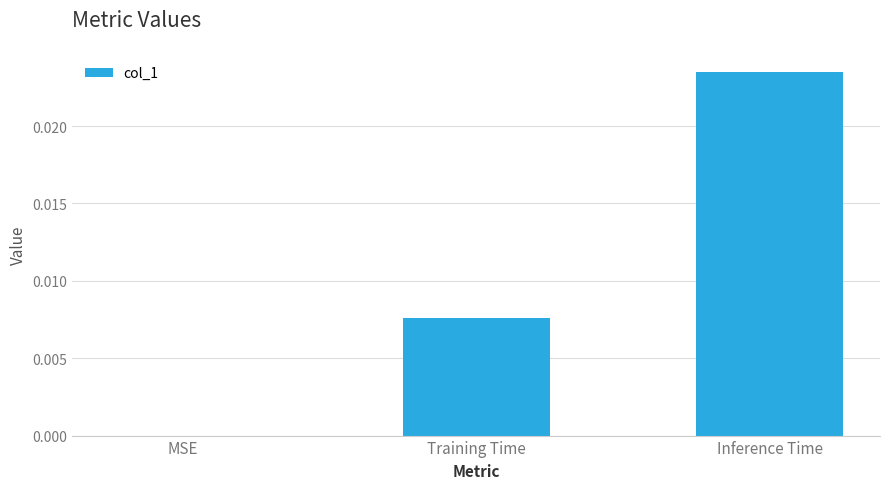

At which category does the chart reach its peak across all series?

Inference Time